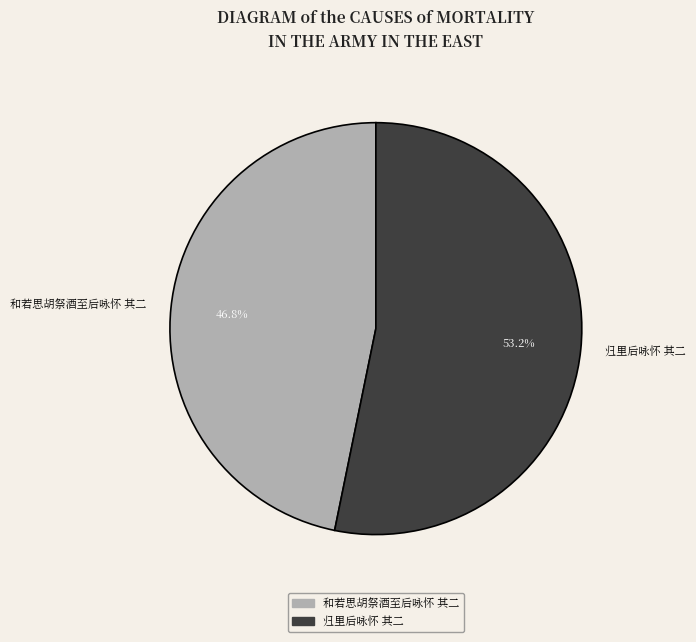

What percentage is the 和若思胡祭酒至后咏怀 其二 slice, to the nearest percent?

47%